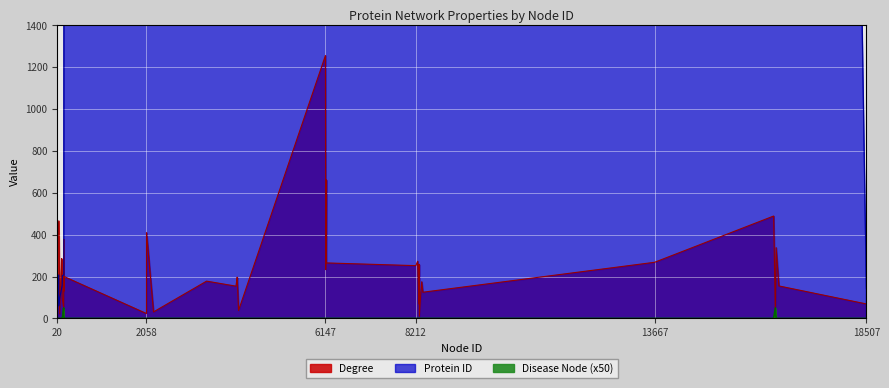

What is the difference between the Protein ID values at 8254 and 18507?

10094